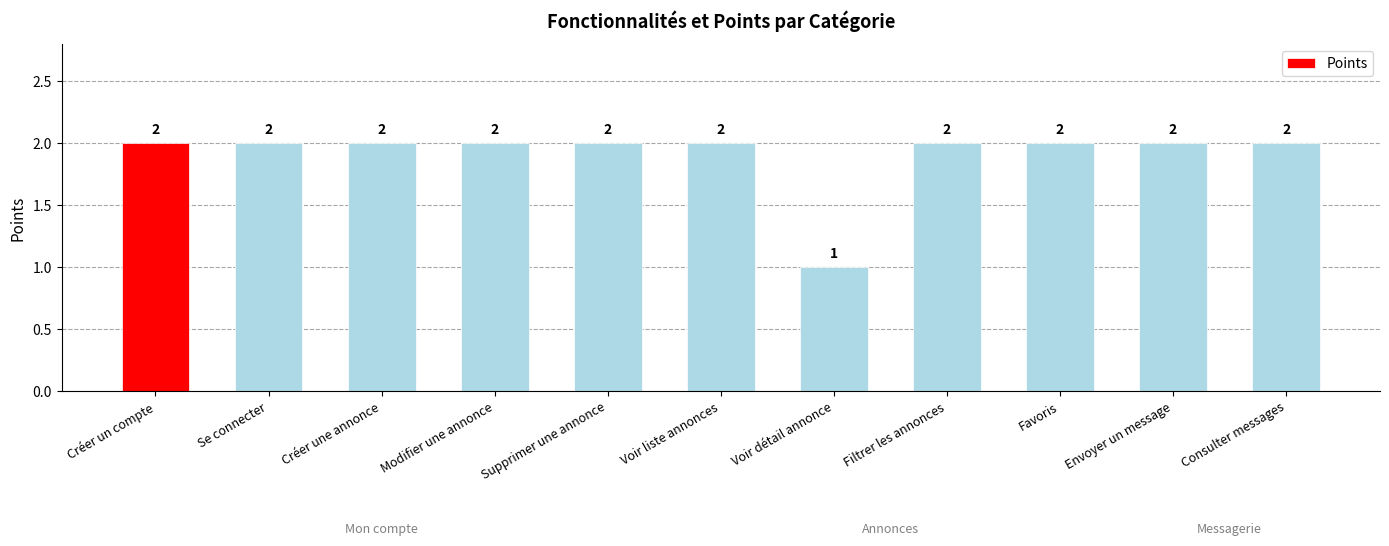

How many data points does each series have?

11